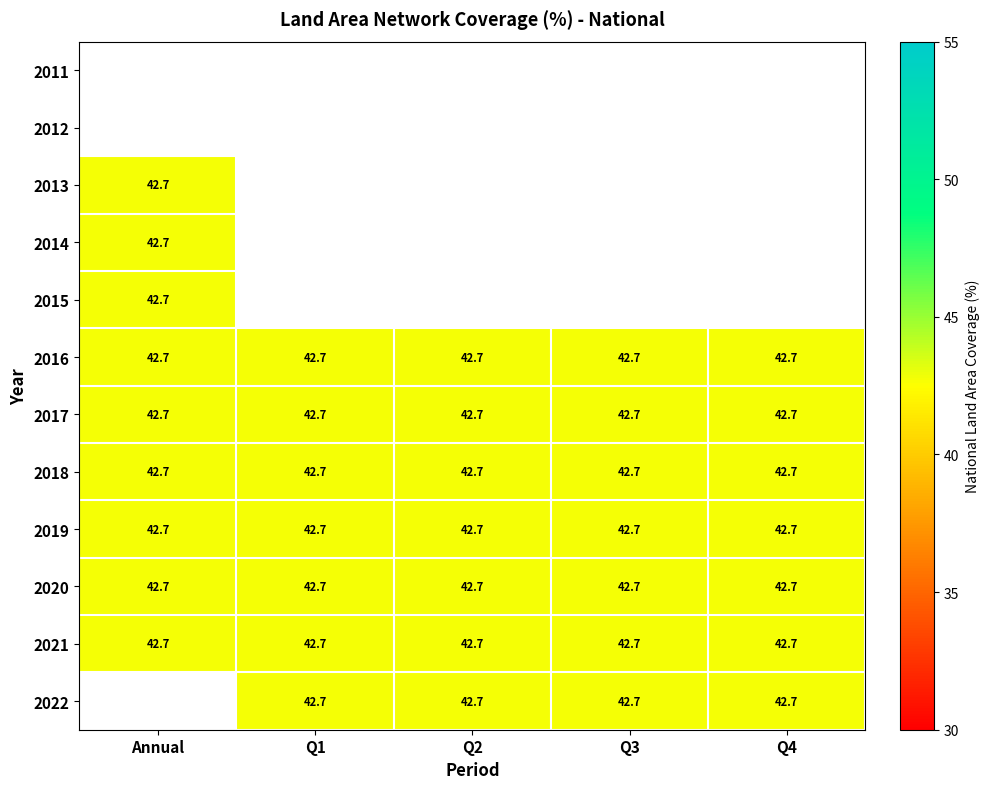

Rank the categories by 2017 value from lowest to highest.

Annual, Q1, Q2, Q3, Q4